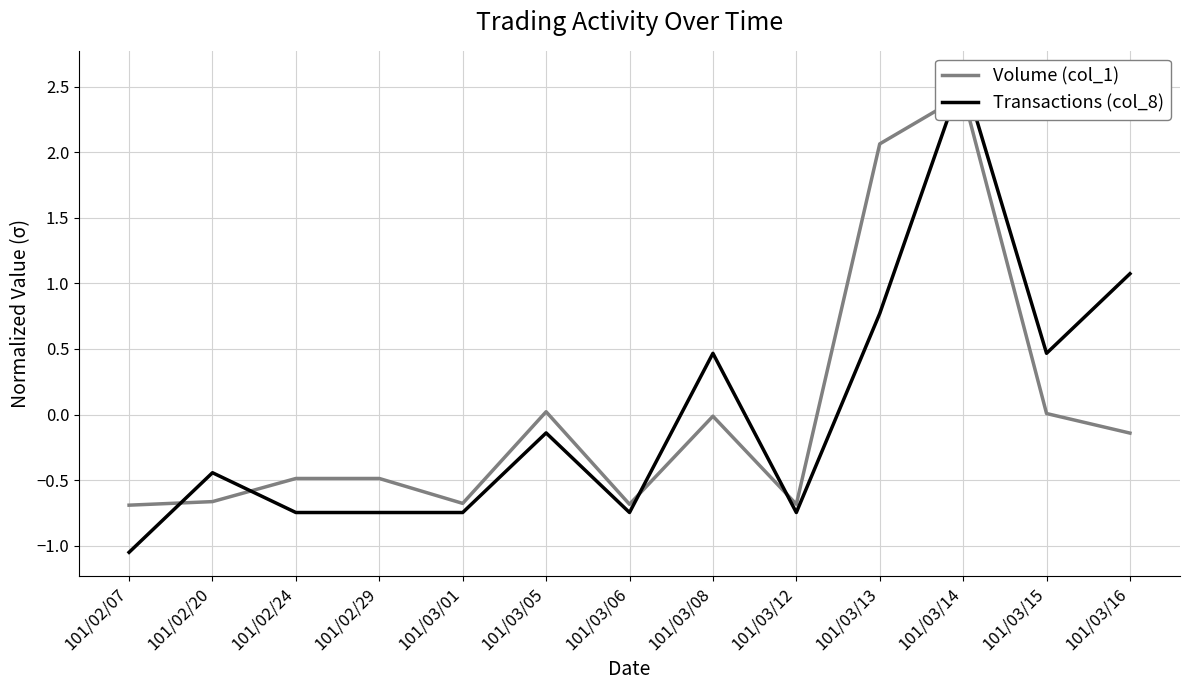

Where do Transactions (col_8) and Volume (col_1) first cross each other?

101/02/07 and 101/02/20